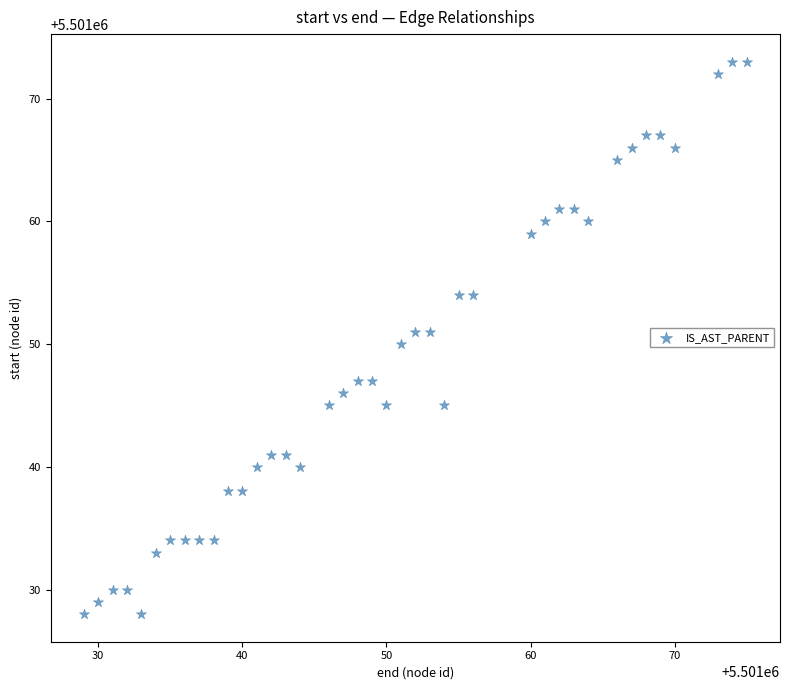

What is the range of X values (max minus min)?

46